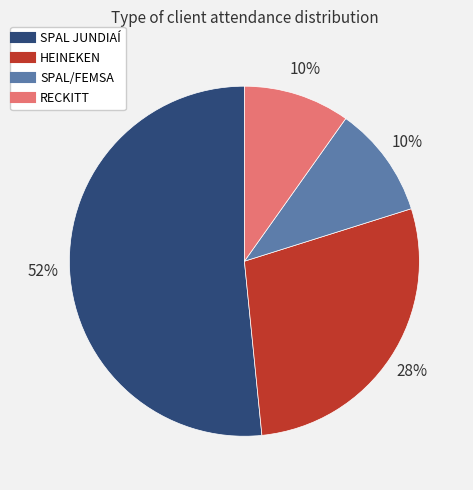

To the nearest percent, what percentage of the pie is SPAL/FEMSA?

10%